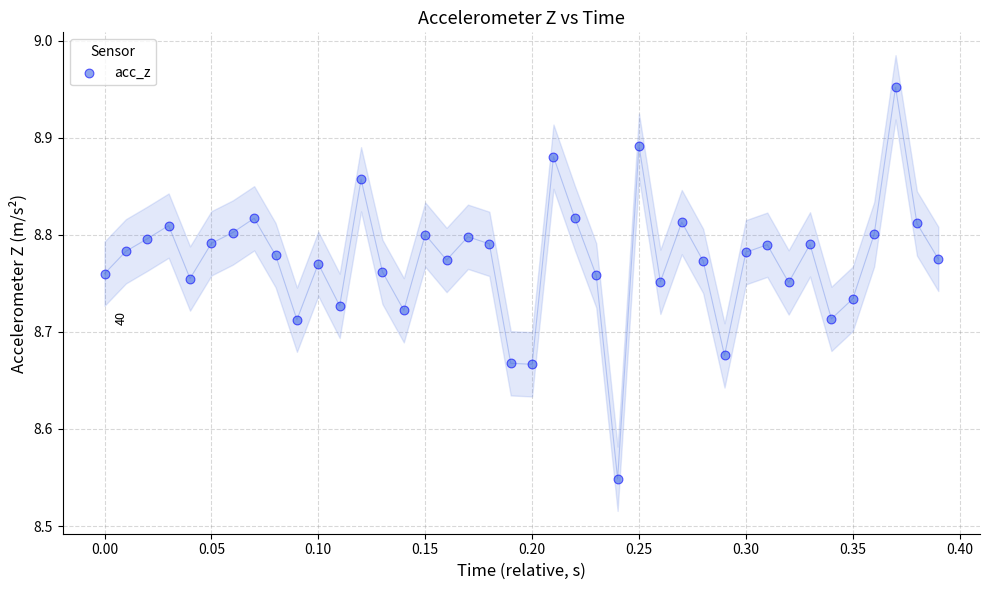

What is the range of X values (max minus min)?

0.4